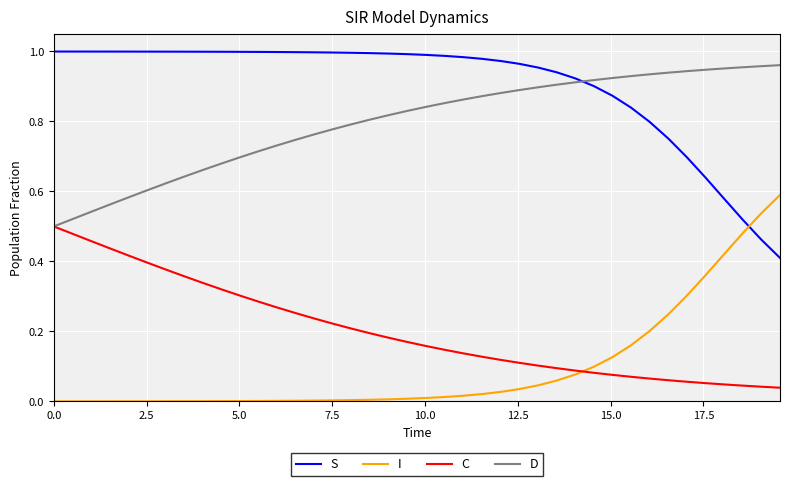

How many times do C and I cross each other?

1